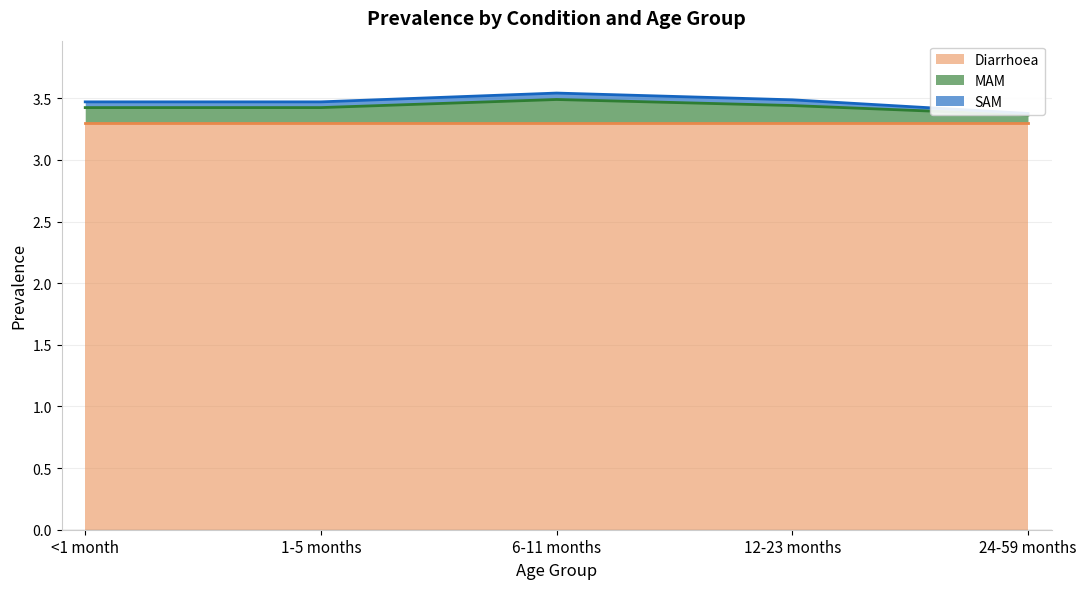

True or false: SAM and Diarrhoea intersect in this chart.

False